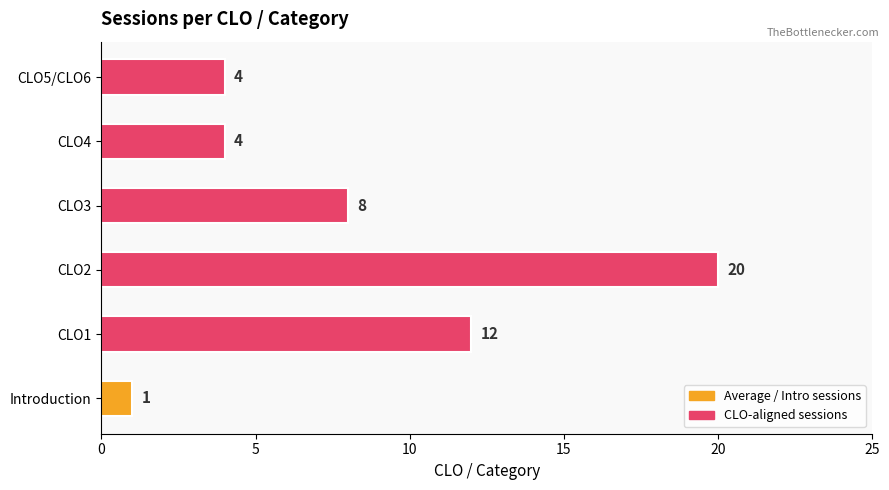

True or false: the data shows 4 at CLO5/CLO6.

True